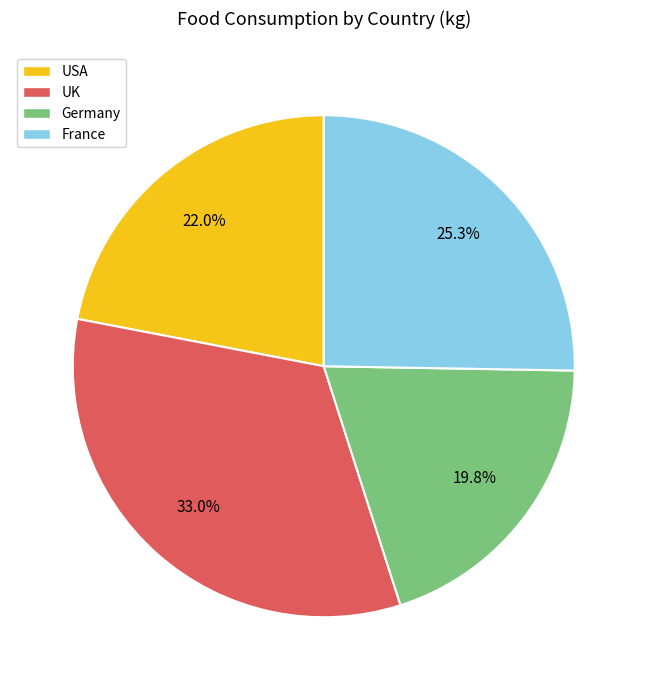

Is it true that France is 25% of the pie?

True